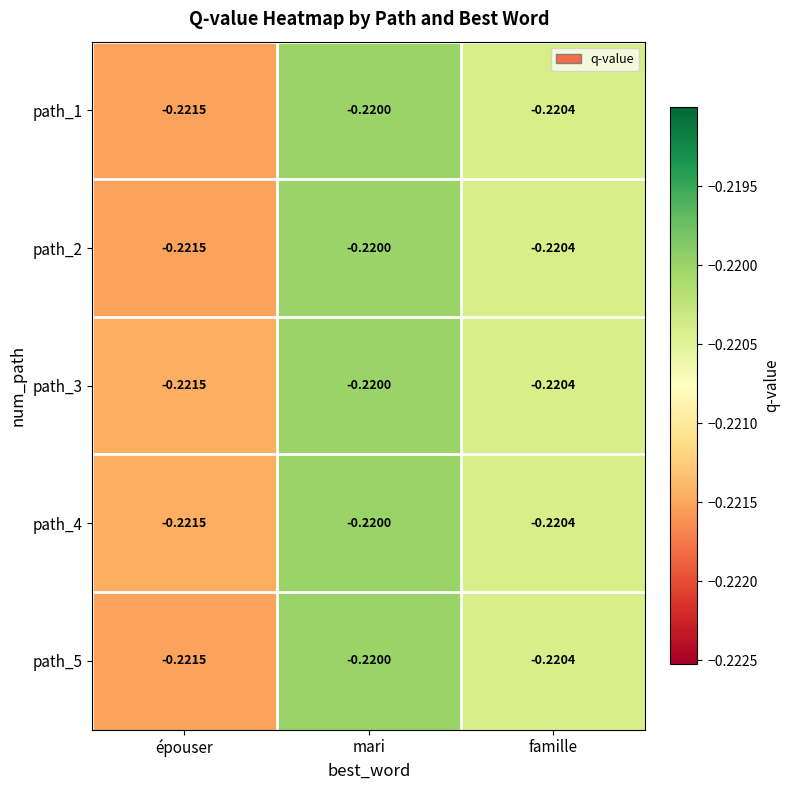

Which category has the lowest value in the path_1 series?

épouser